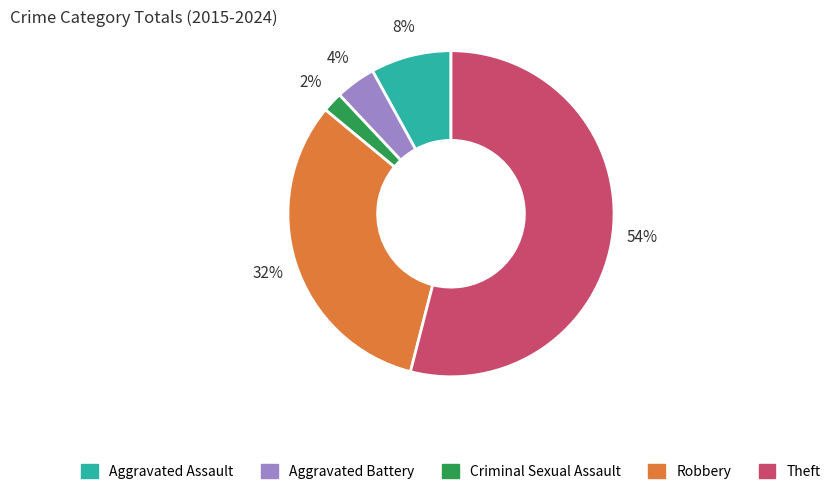

Which category has the biggest portion of the pie?

Theft